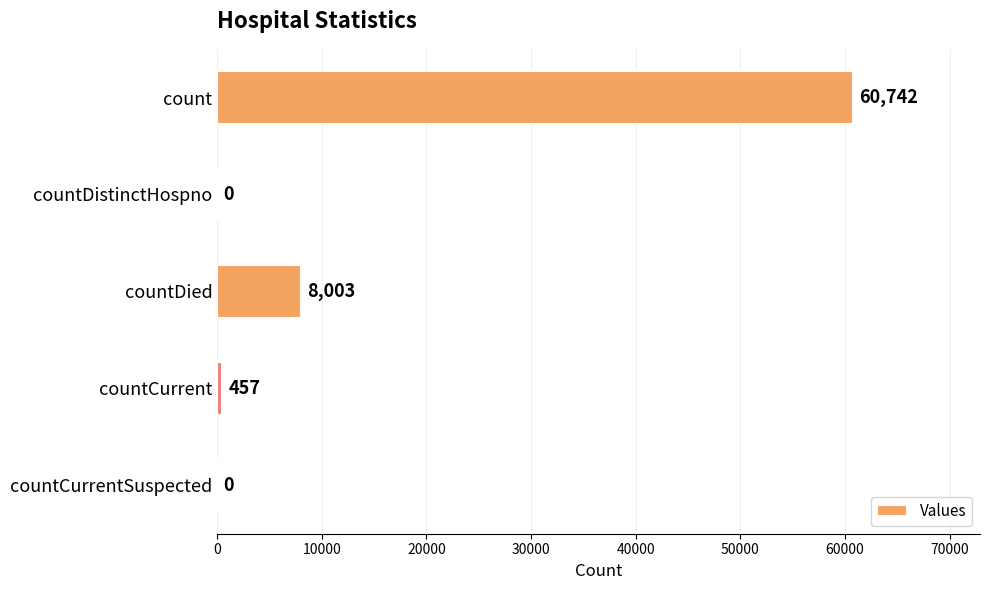

Which has a higher value, count or countDied?

count